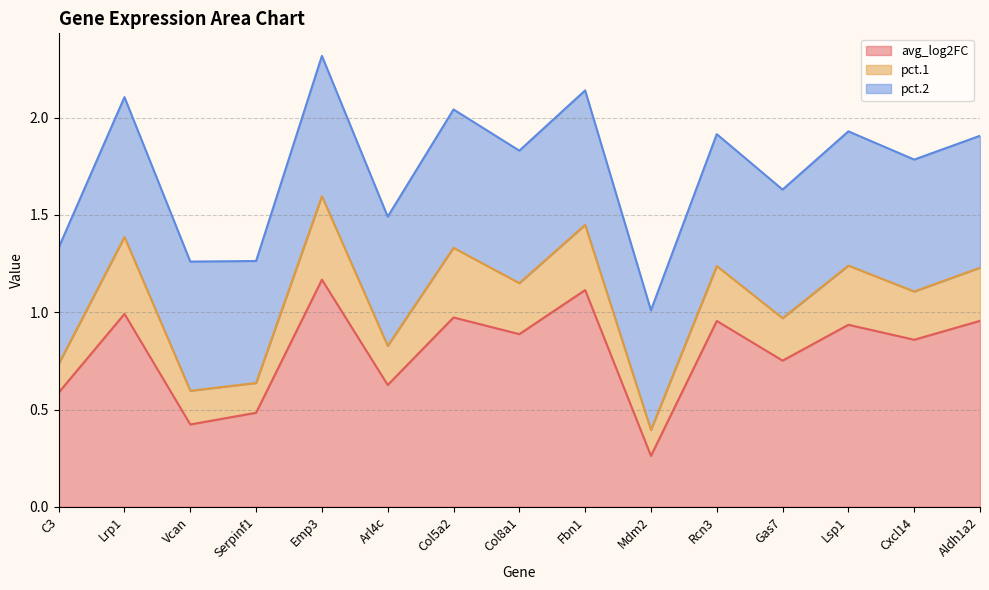

What is the lowest value of the pct.1 series?

0.1